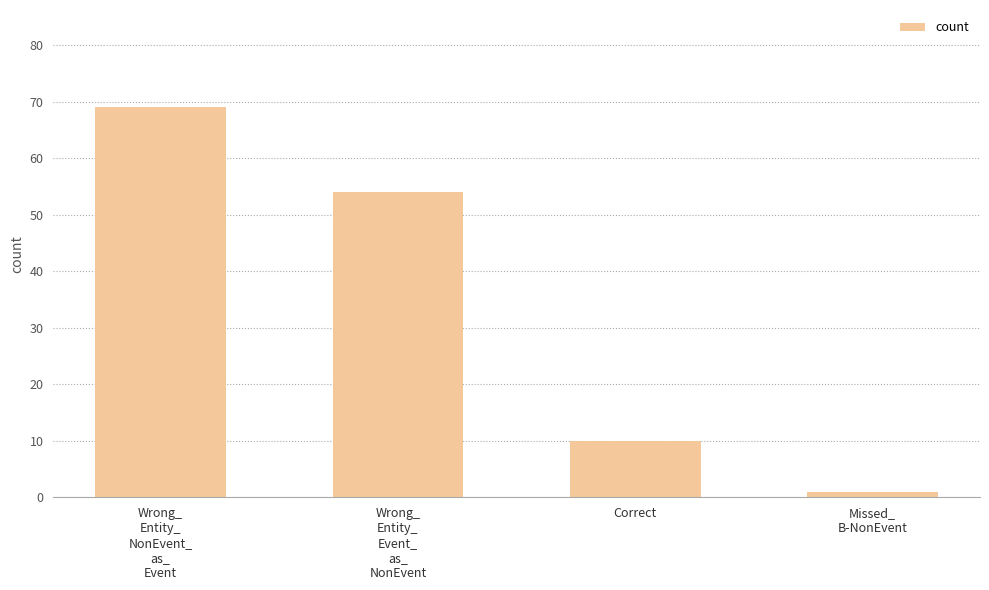

At which category does the chart reach its peak across all series?

Wrong_
Entity_
NonEvent_
as_
Event